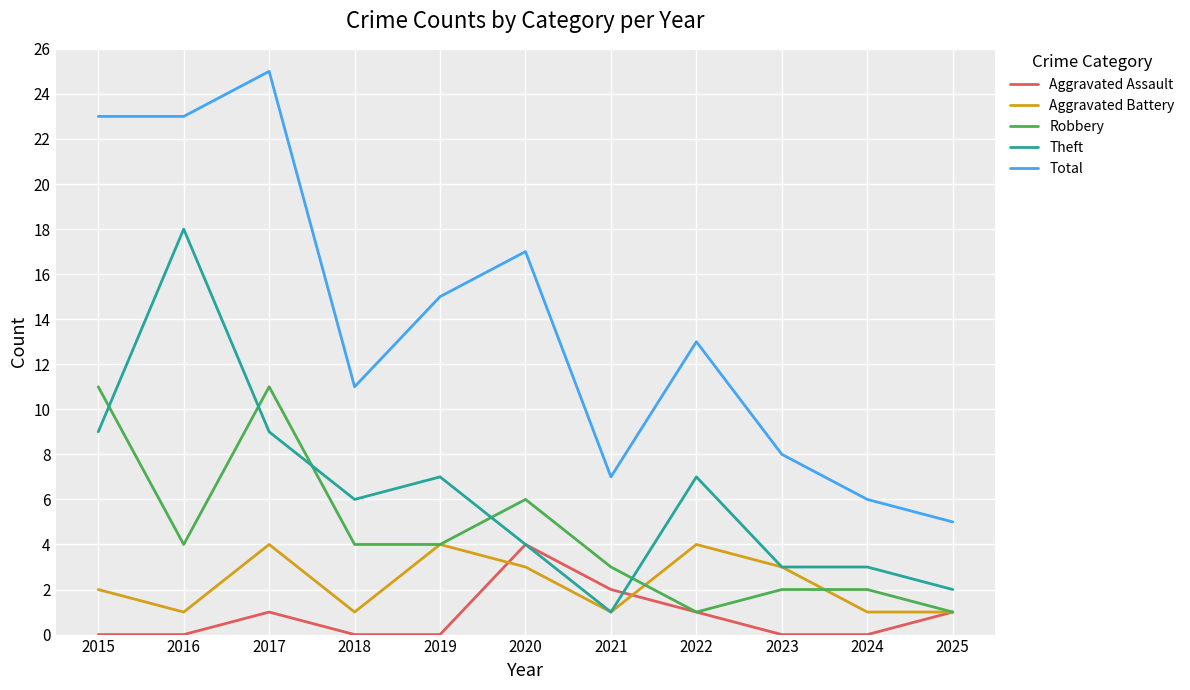

Where is the first local maximum for Total?

2017